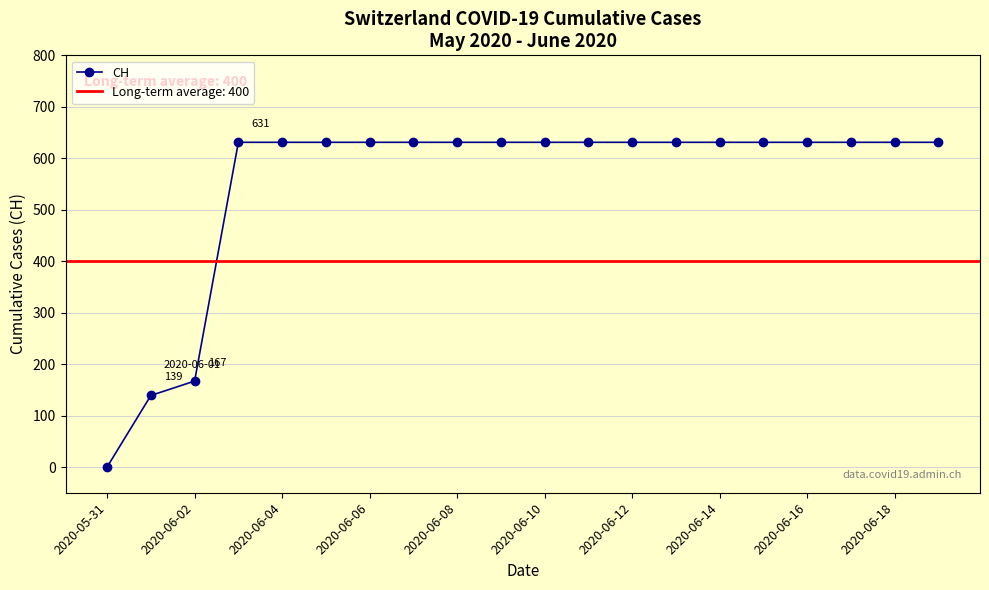

What is the label of the 3rd point from the right?

17